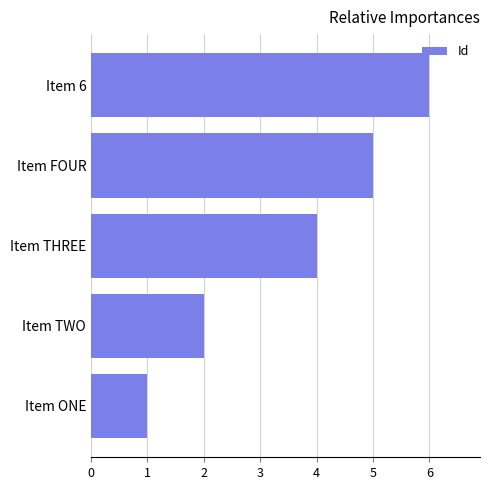

How many values are between 2 and 5?

3